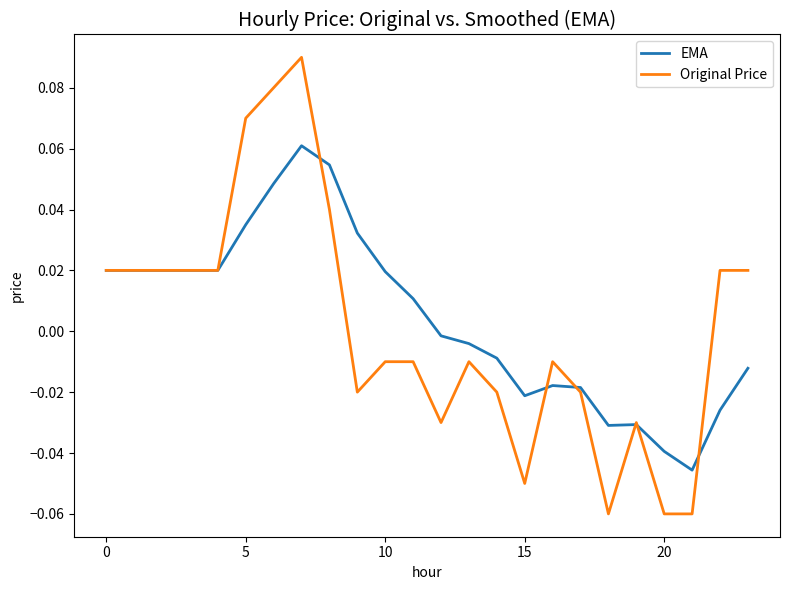

Which series has the largest total across all categories?

EMA